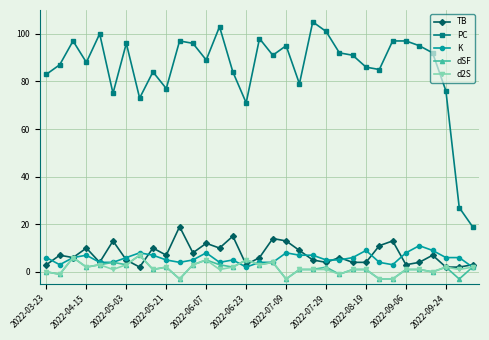

True or false: PC has more than 0 points higher than both neighbors.

True